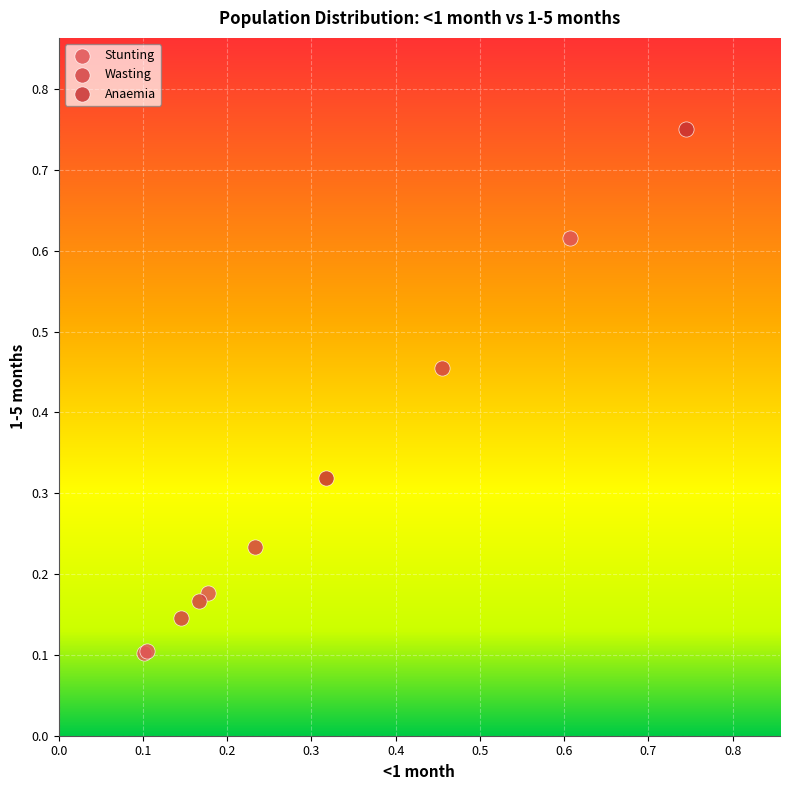

Which series reaches the minimum Y coordinate?

Stunting